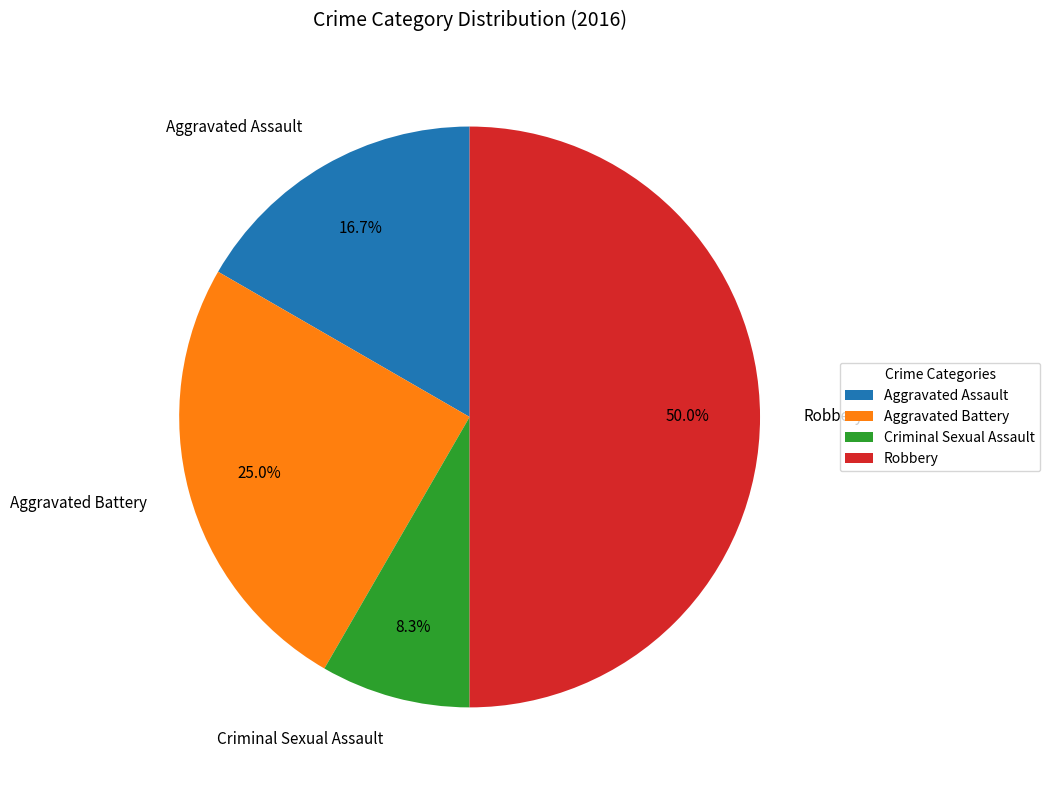

The Aggravated Assault slice represents 17% of the pie. True or false?

True